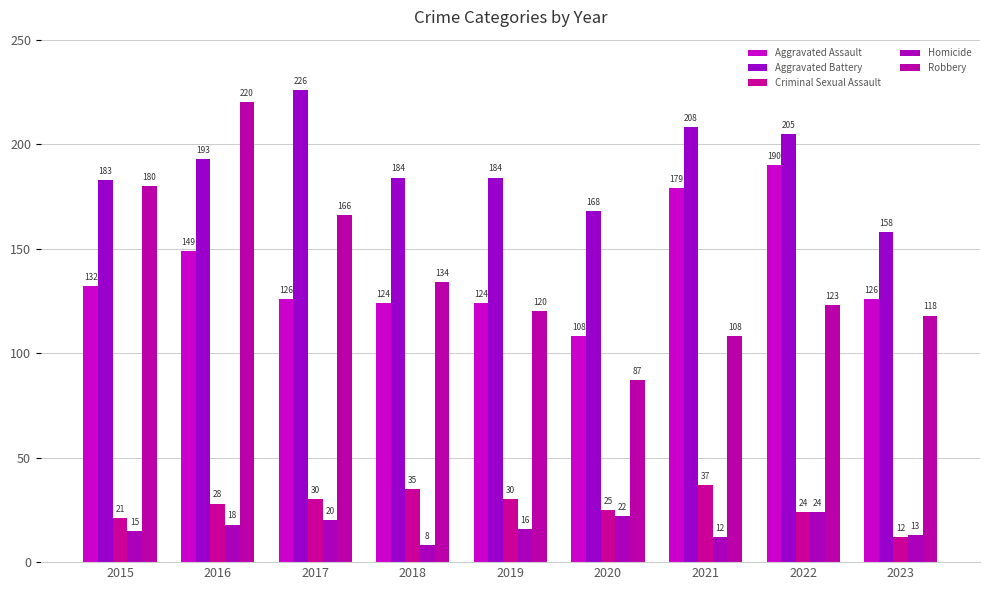

Which series changed the most between 2016 and 2018?

Robbery